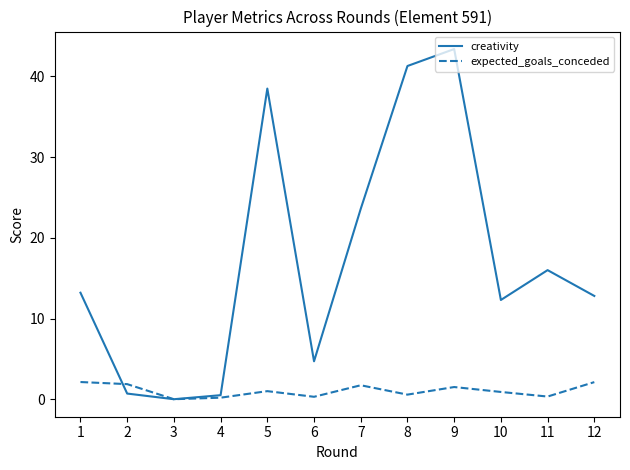

At which label does creativity reach its peak?

9